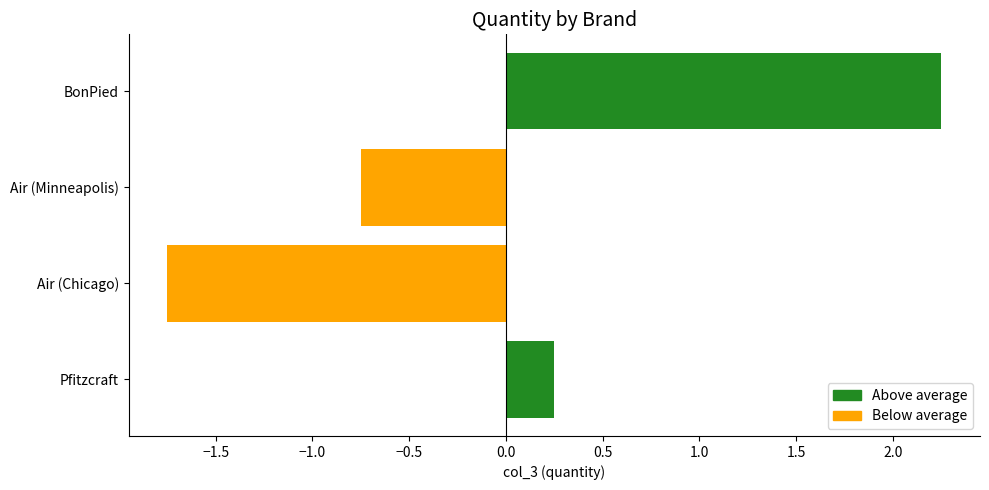

Is it true that the value at Air (Chicago) is -2.5?

False